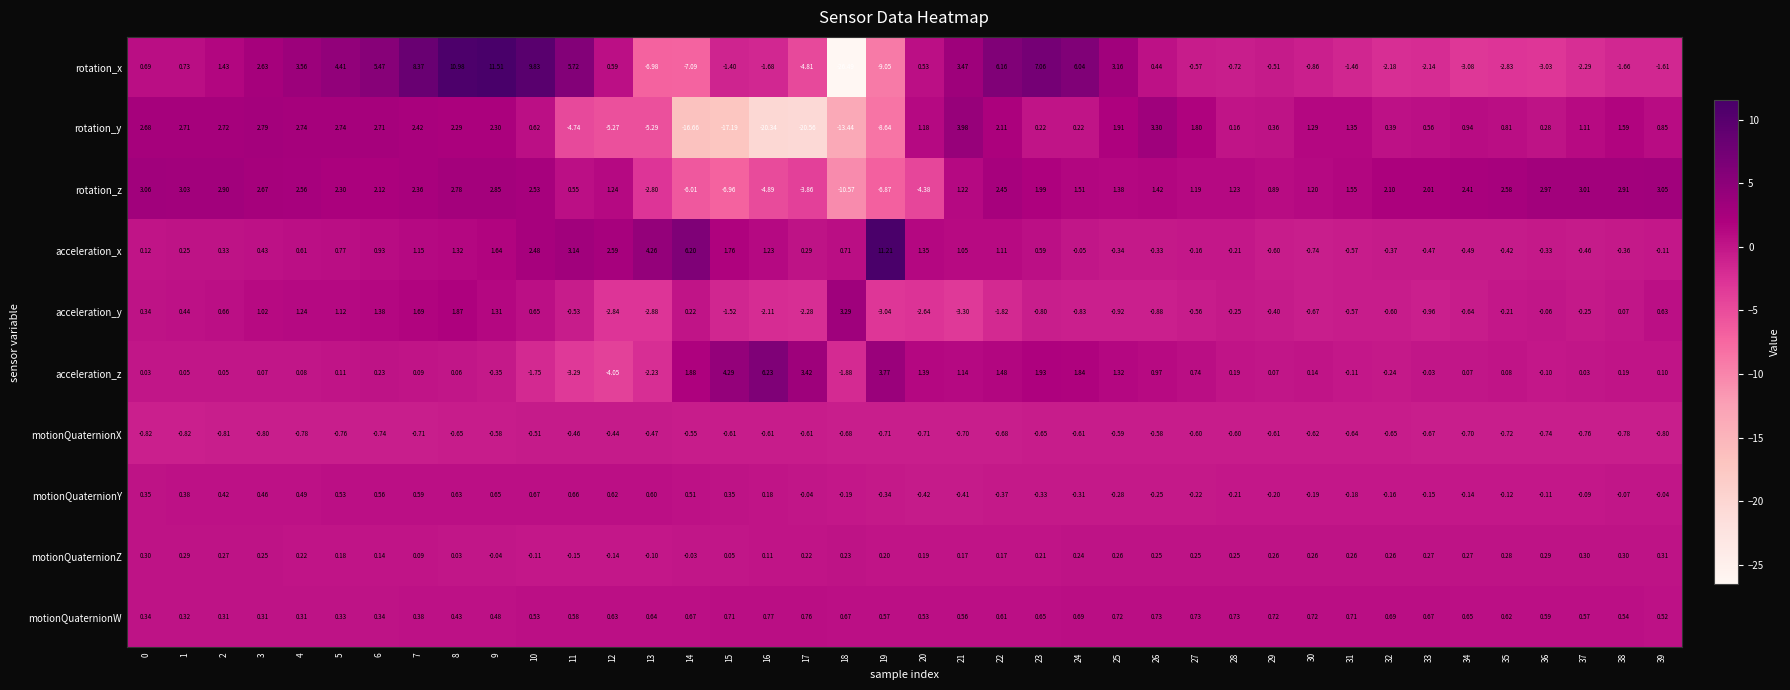

What is the total value across all series at 17?

-27.5